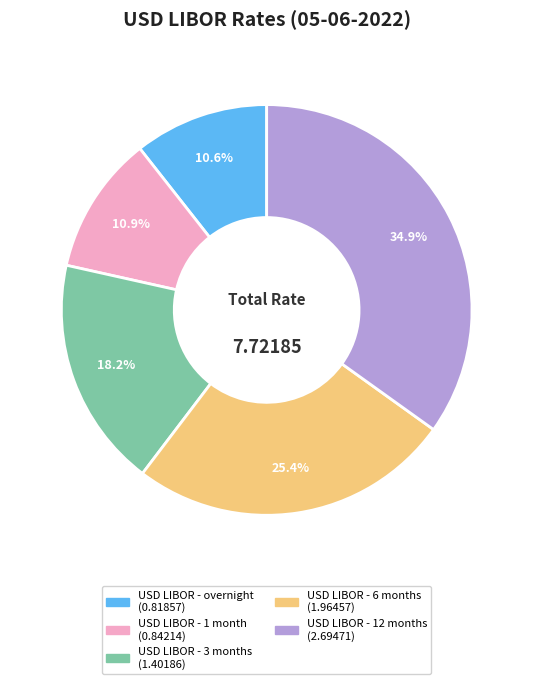

Which has a higher value, USD LIBOR - overnight or USD LIBOR - 3 months?

USD LIBOR - 3 months